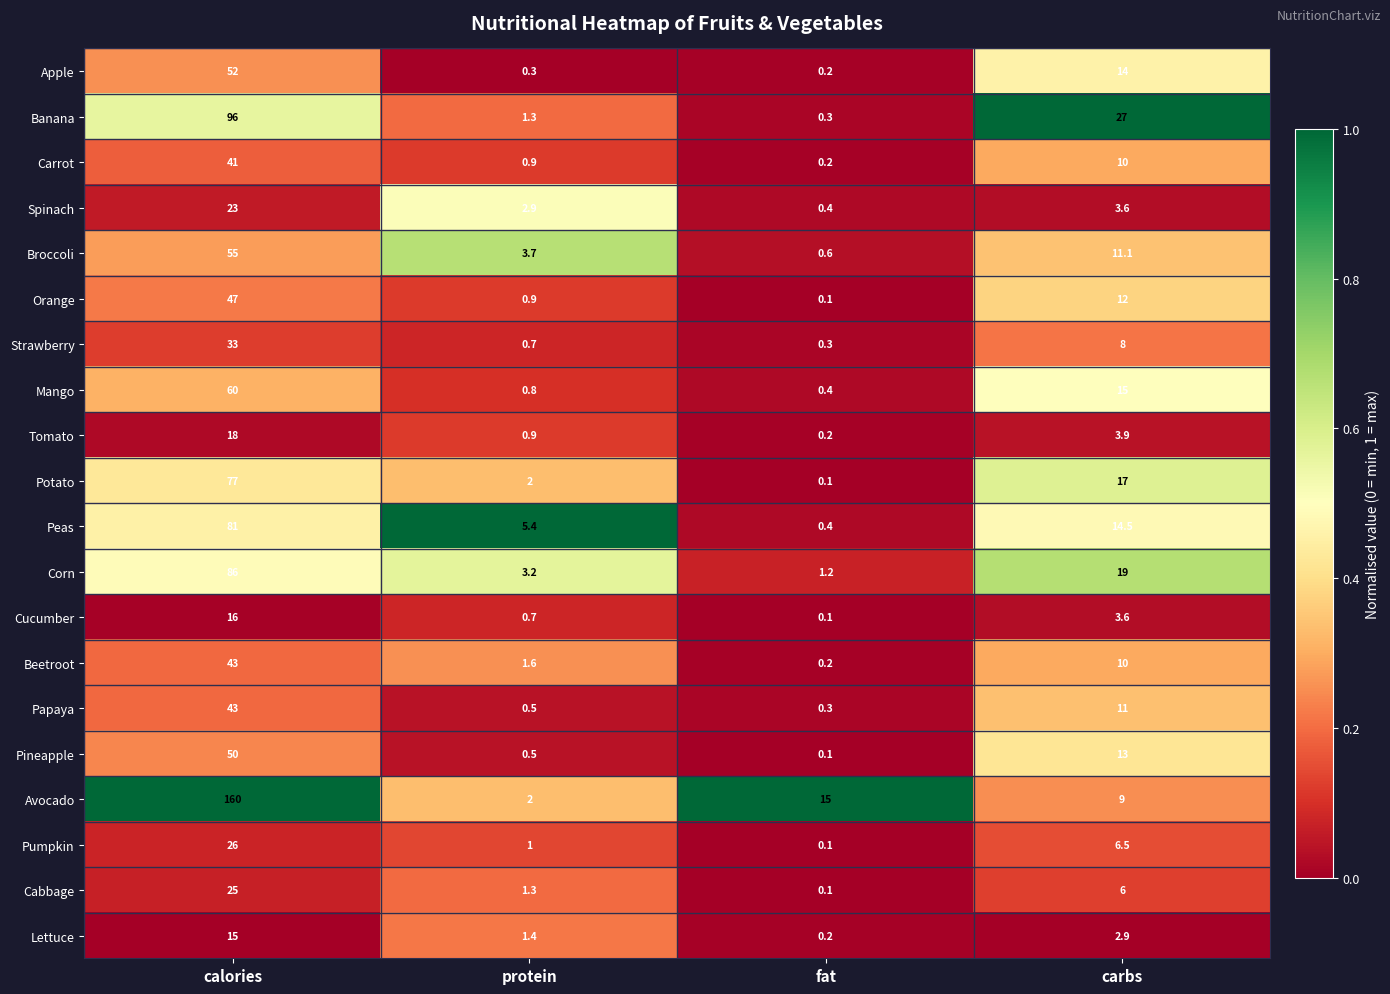

What is the maximum value shown in the chart?

160.0